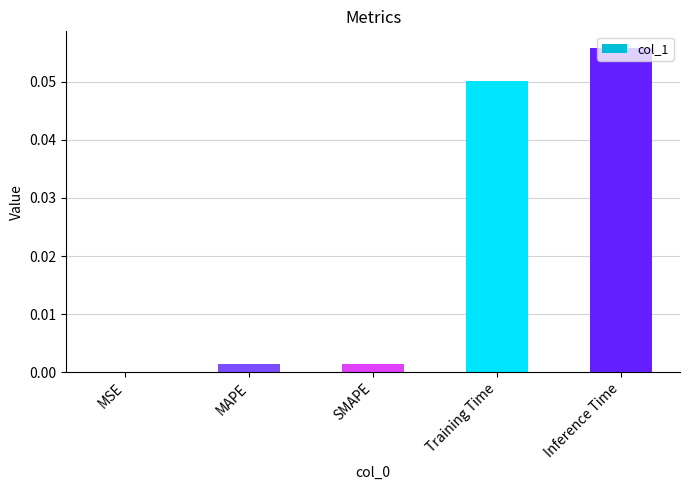

Which label corresponds to the largest value in the chart?

Inference Time